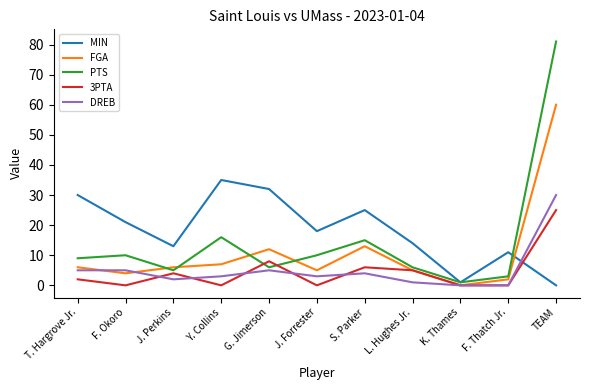

Reading left to right, list all the values displayed in this chart.

MIN: 30	21	13	35	32	18	25	14	1	11	0
FGA: 6	4	6	7	12	5	13	5	0	2	60
PTS: 9	10	5	16	6	10	15	6	1	3	81
3PTA: 2	0	4	0	8	0	6	5	0	0	25
DREB: 5	5	2	3	5	3	4	1	0	0	30